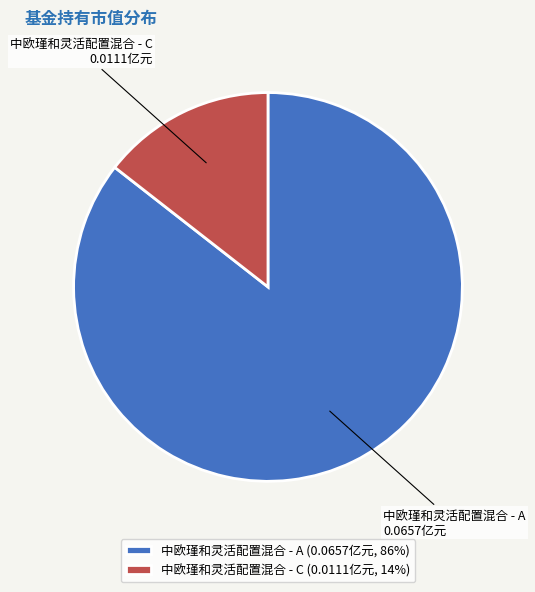

Between 中欧瑾和灵活配置混合 - C and 中欧瑾和灵活配置混合 - A, which is larger?

中欧瑾和灵活配置混合 - A